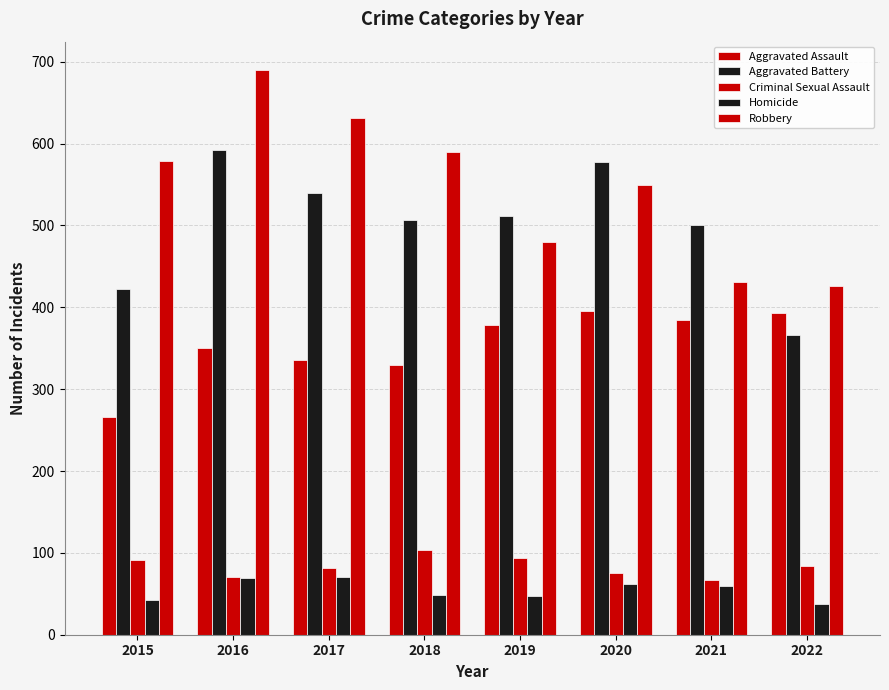

What is the minimum value for Aggravated Assault?

266